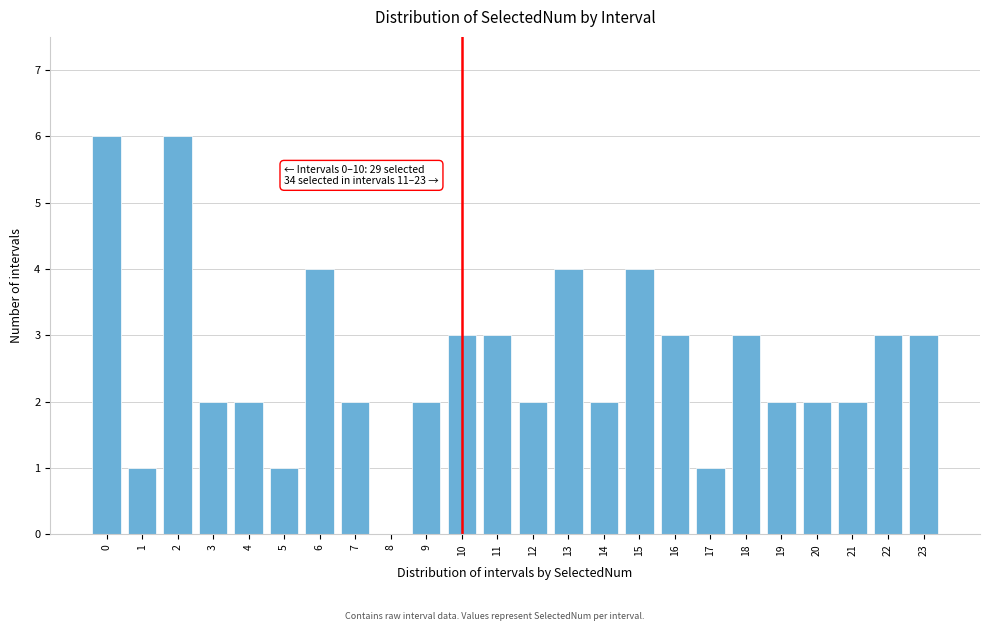

Reading left to right, list all the values displayed in this chart.

0=6	1=1	2=6	3=2	4=2	5=1	6=4	7=2	8=0	9=2	10=3	11=3	12=2	13=4	14=2	15=4	16=3	17=1	18=3	19=2	20=2	21=2	22=3	23=3